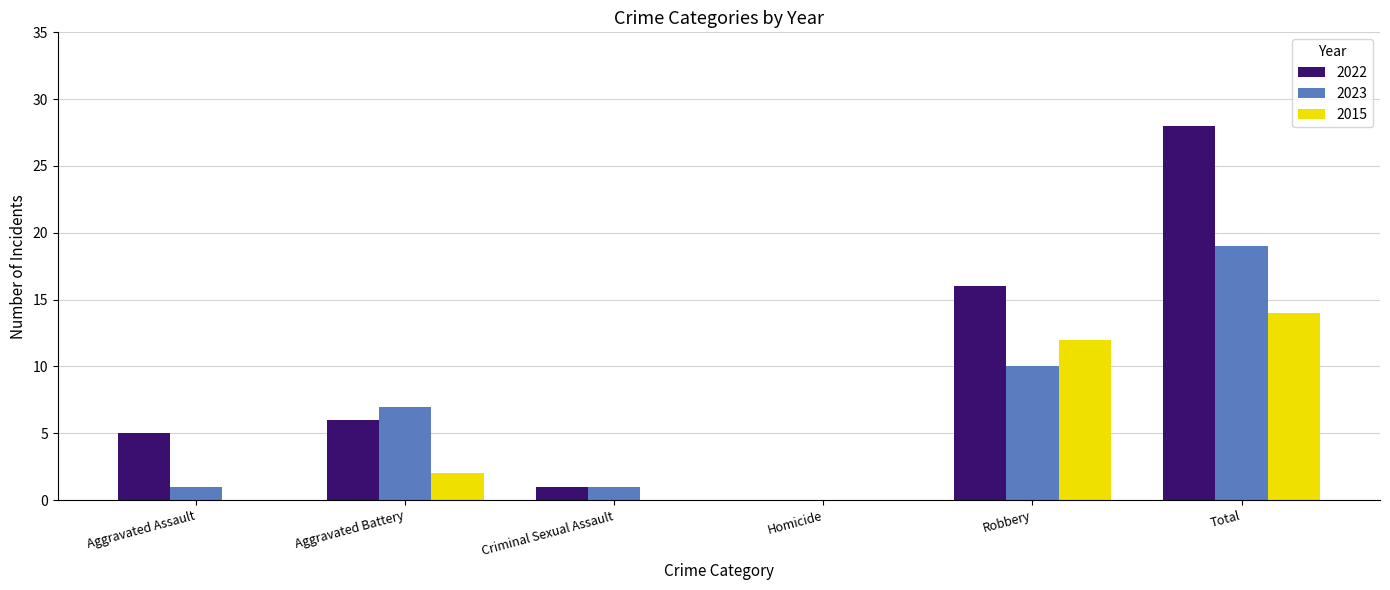

True or false: 2015 has a value of 4 at Total.

False